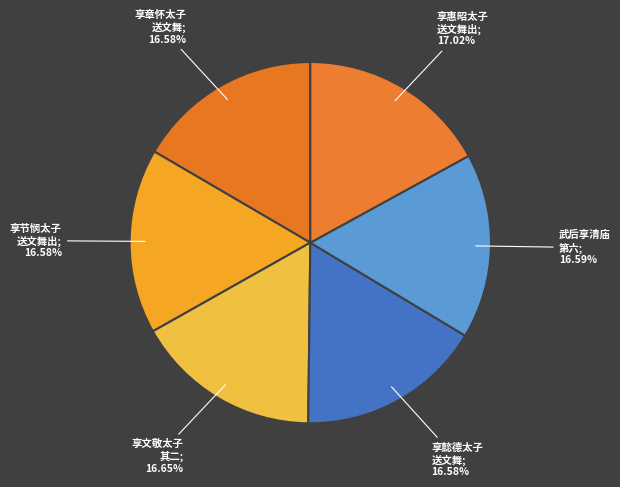

How many slices are in this pie chart?

6